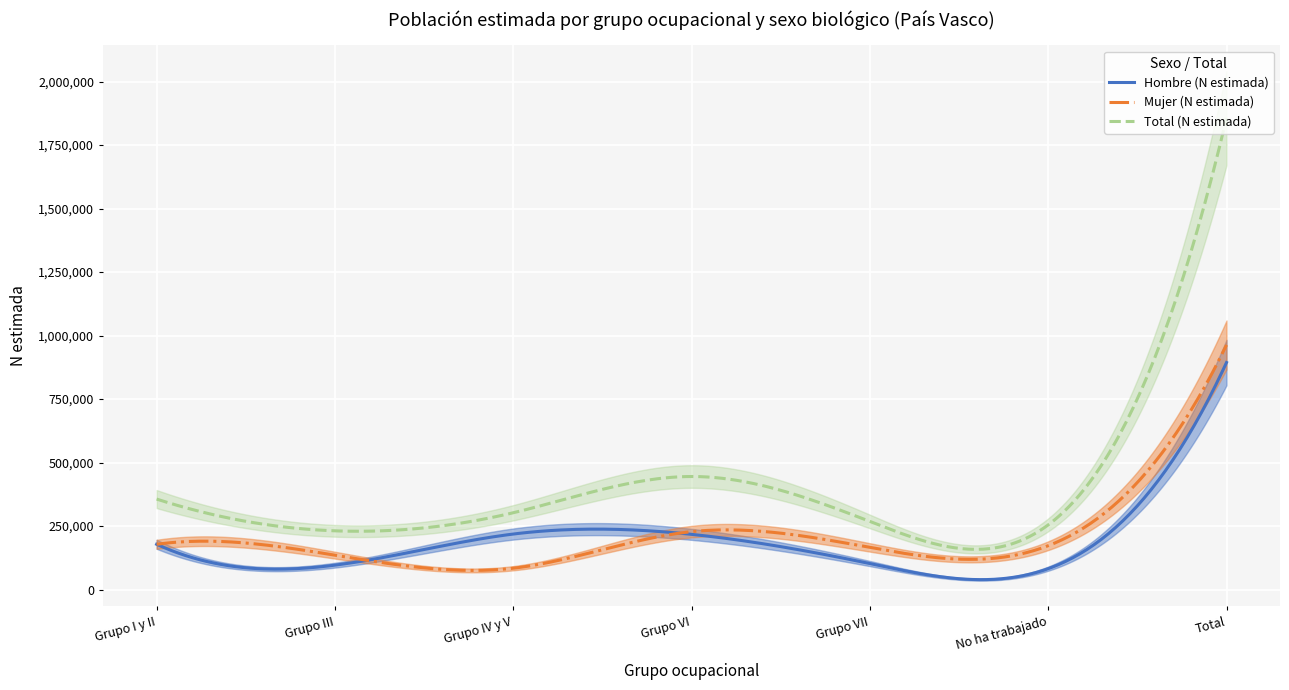

True or false: Hombre (N estimada) and Total (N estimada) cross at least once.

False